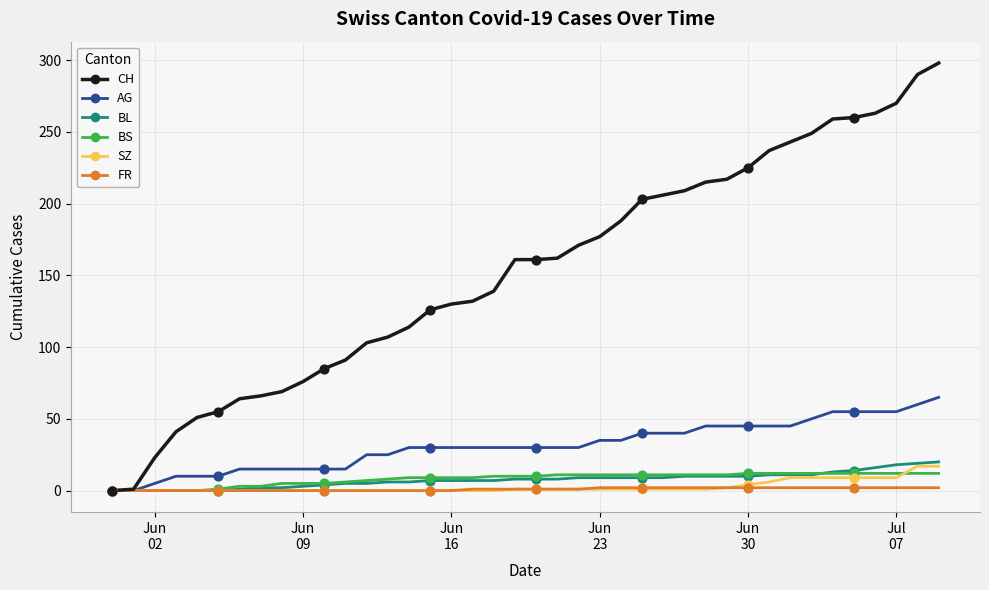

What are all the series names shown in the legend?

CH, AG, BL, BS, SZ, FR